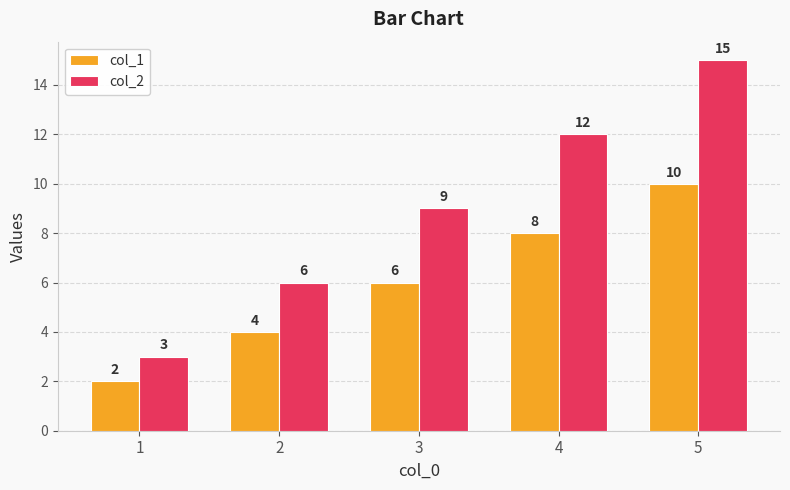

What is the value of the col_2 bar at the 5th from the left?

15